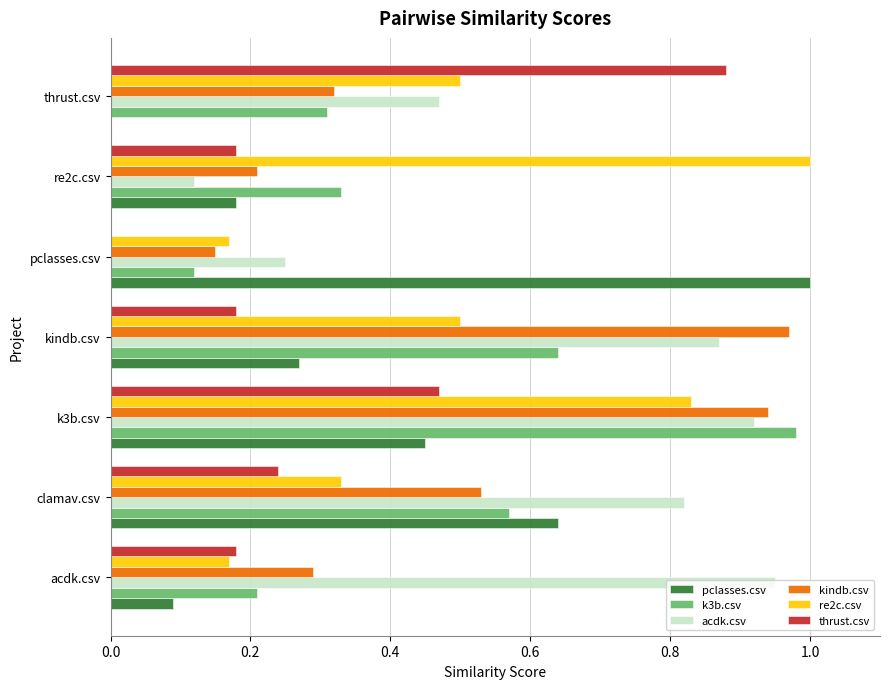

What is the total value across all series at k3b.csv?

4.6